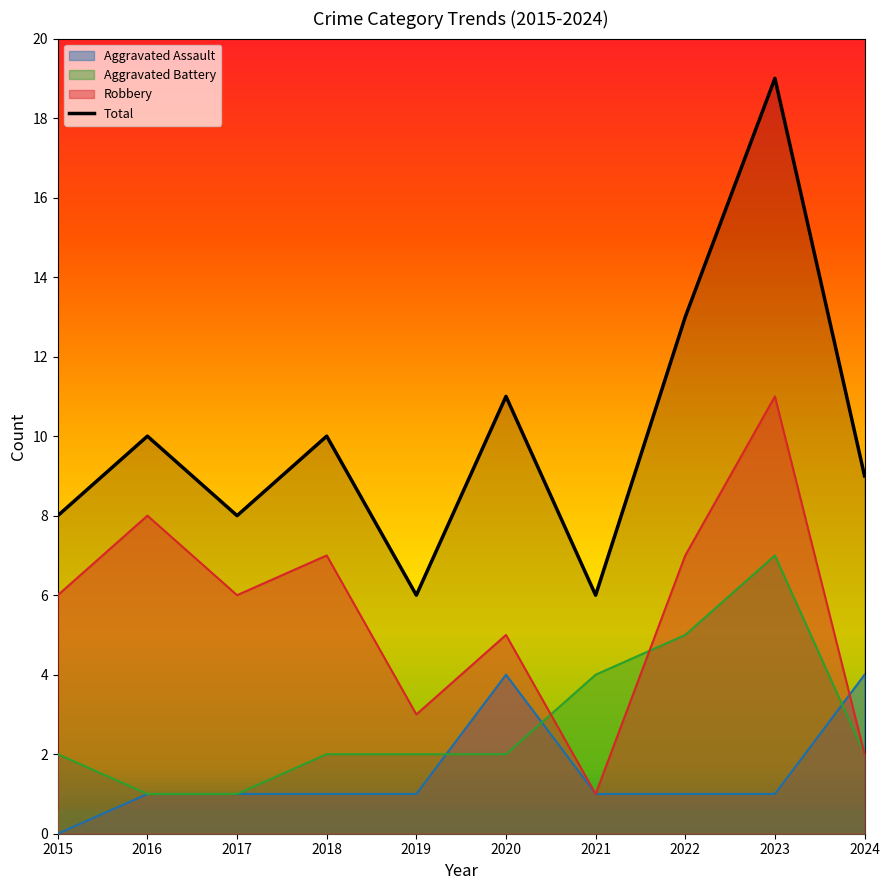

Which category has the highest value across all series?

2023